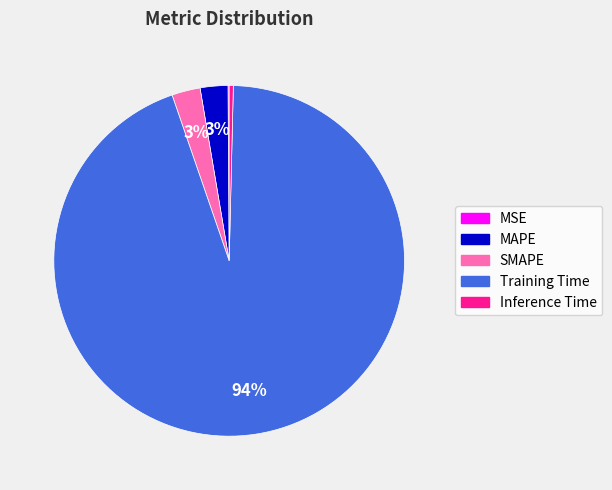

Is there a majority slice in this chart?

Yes